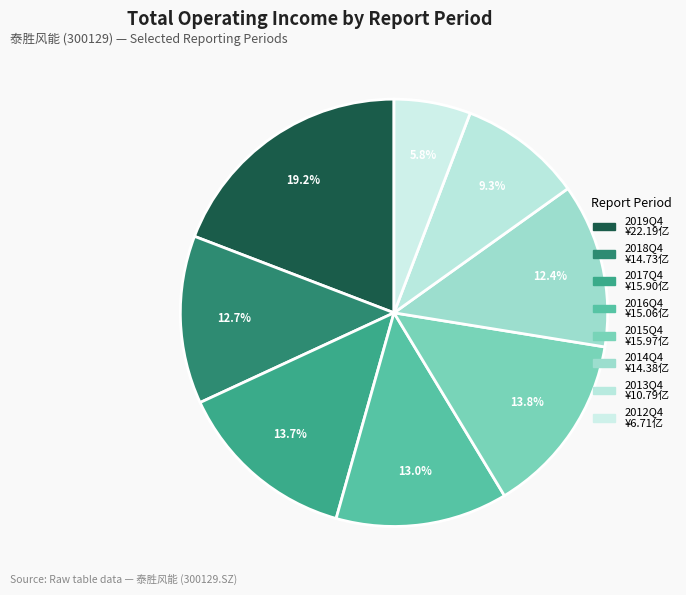

How many slices are in this pie chart?

8